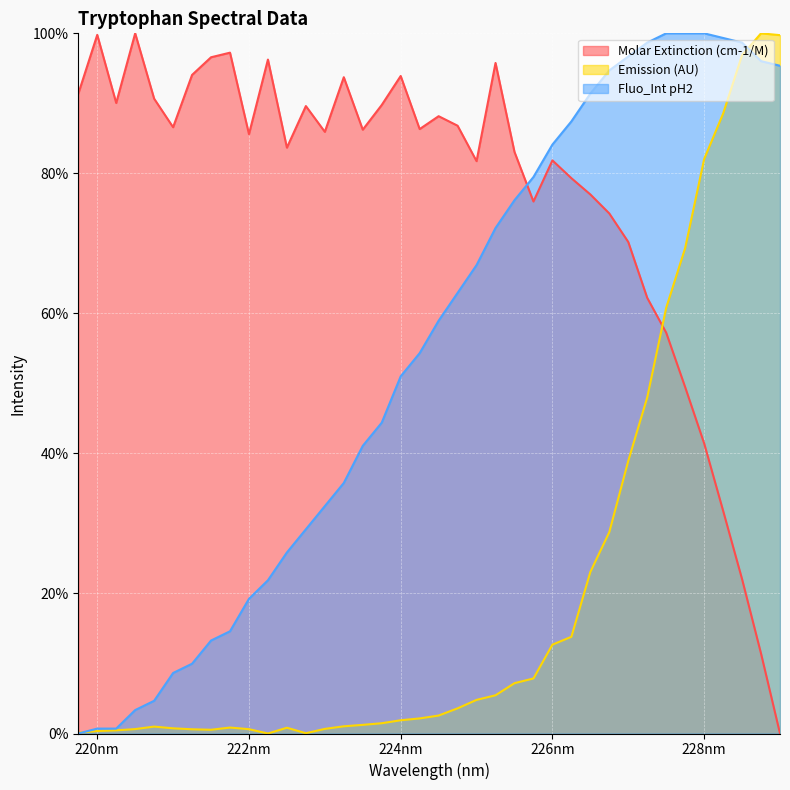

How many lines are shown in the chart?

3